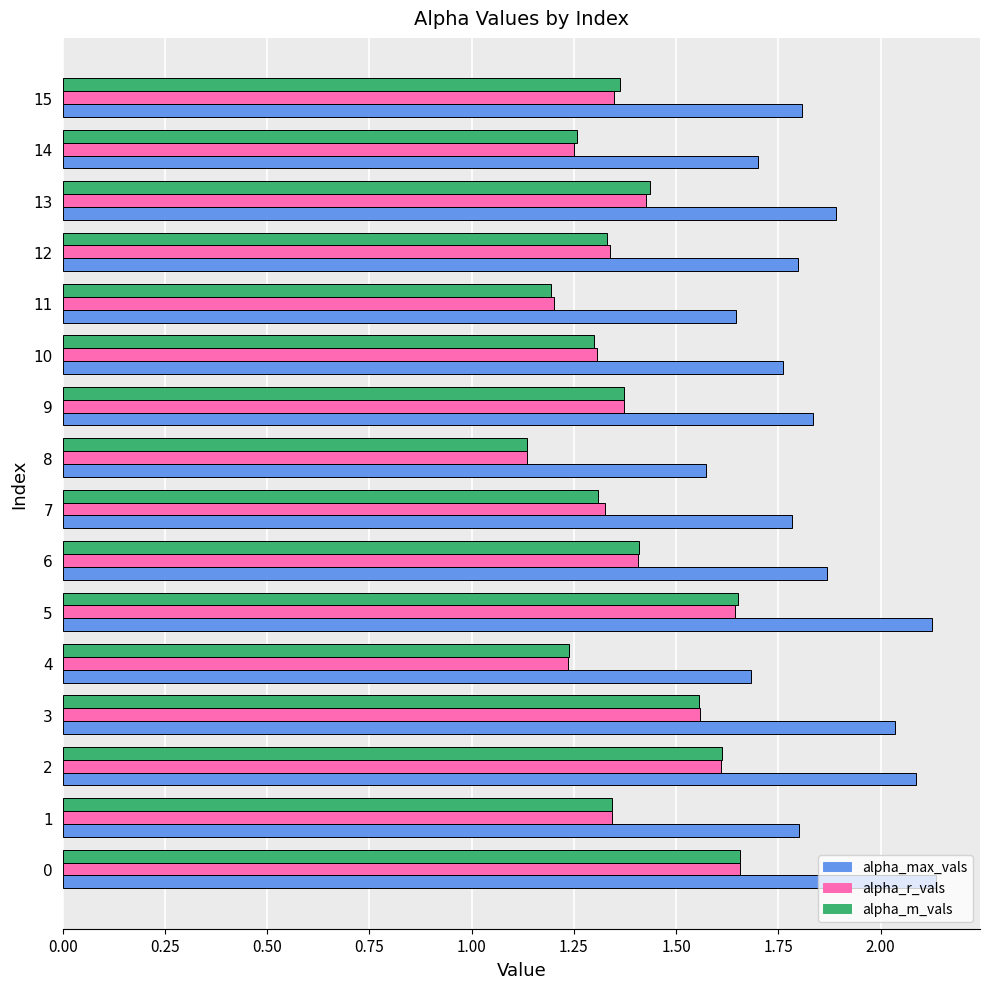

What is the total value across all series at 11?

4.0